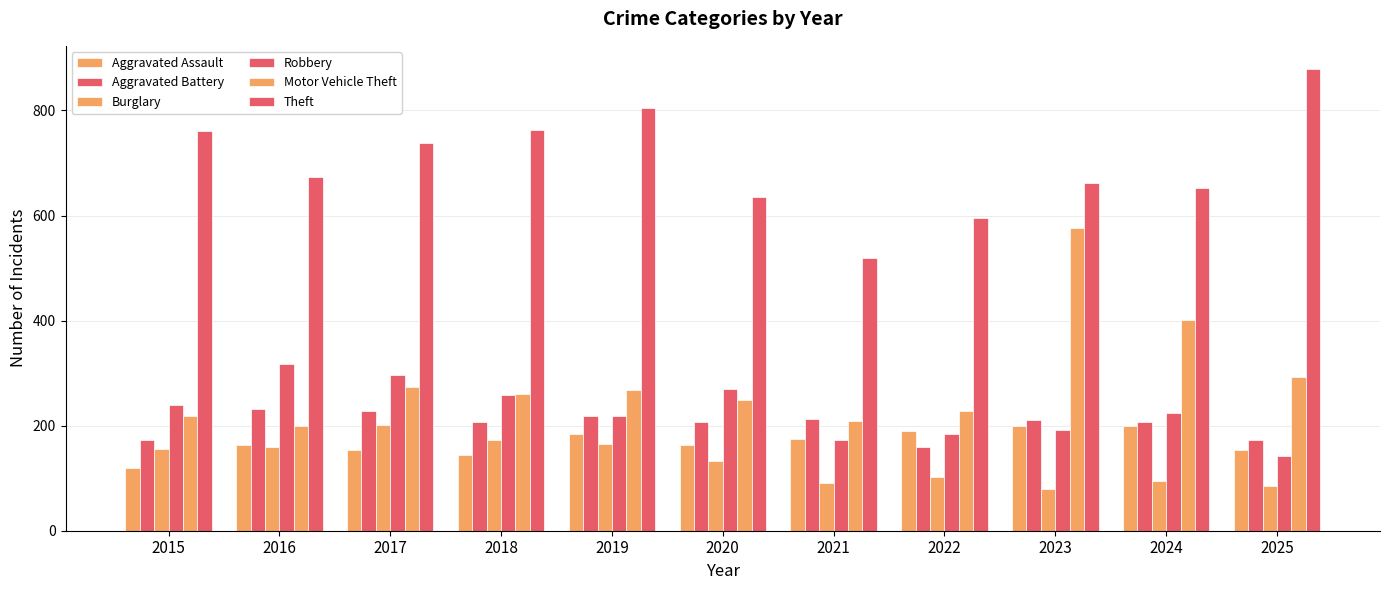

Rank the series at 2022 from highest to lowest value.

Theft, Motor Vehicle Theft, Aggravated Assault, Robbery, Aggravated Battery, Burglary